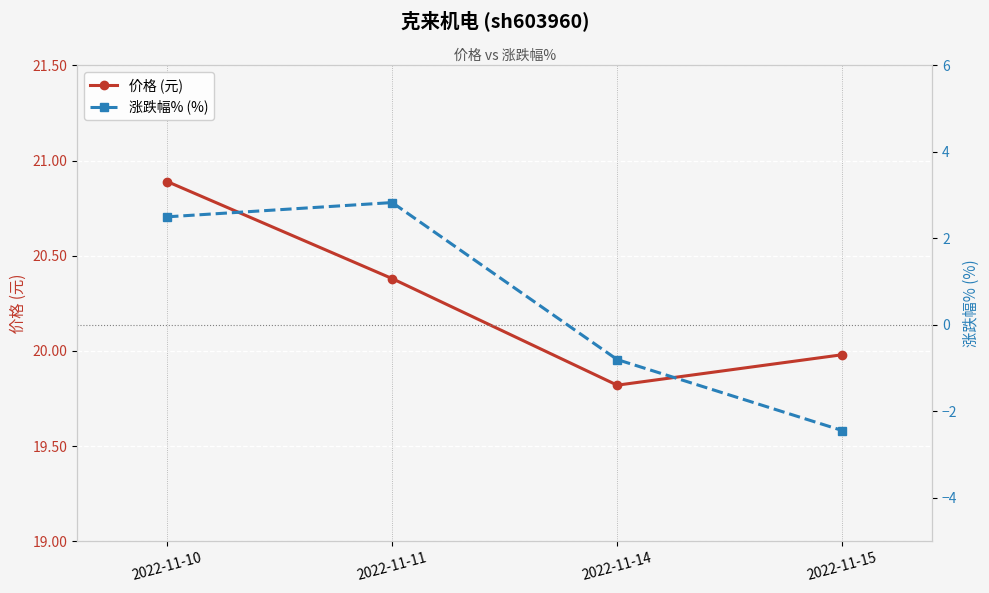

What is the value of the 涨跌幅% (%) point at the 1st from the left?

2.5